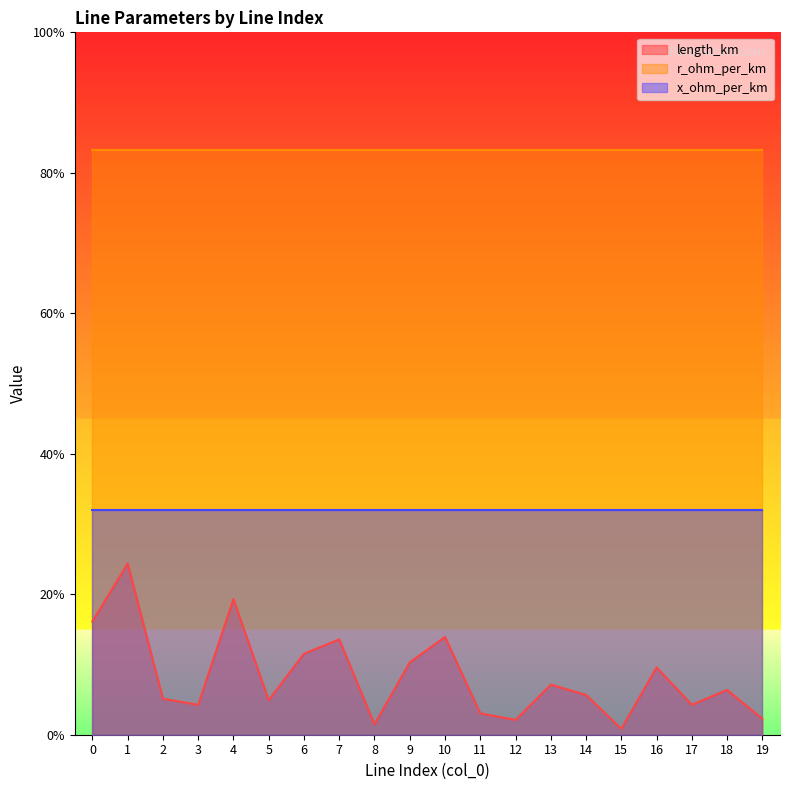

What are all the series names shown in the legend?

length_km, r_ohm_per_km, x_ohm_per_km